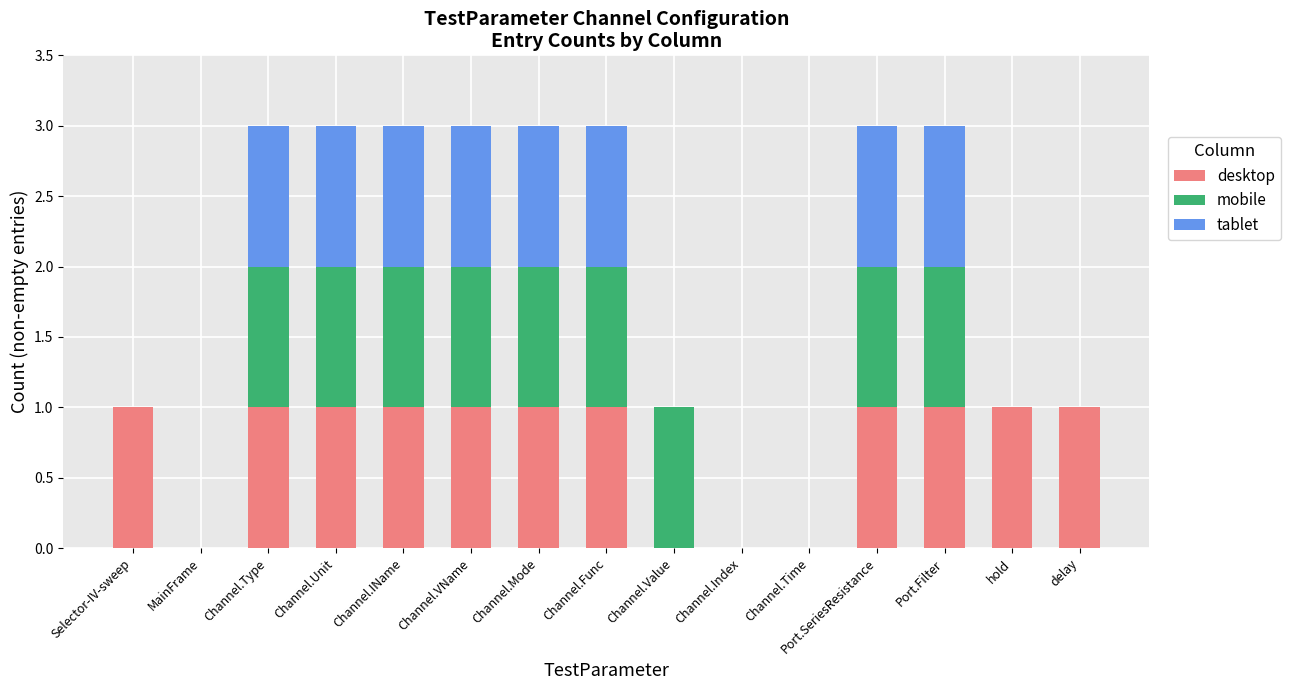

The value of desktop at Channel.VName is 0. True or false?

False